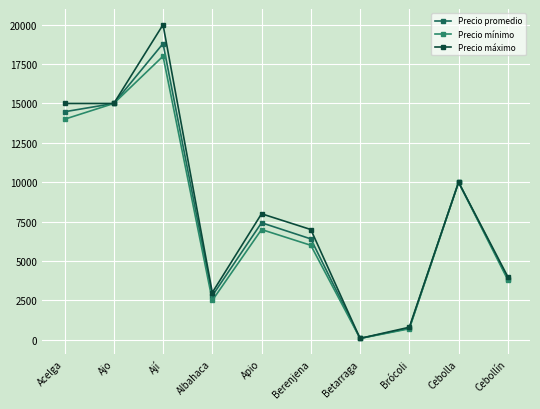

Does the chart have visible grid lines?

Yes